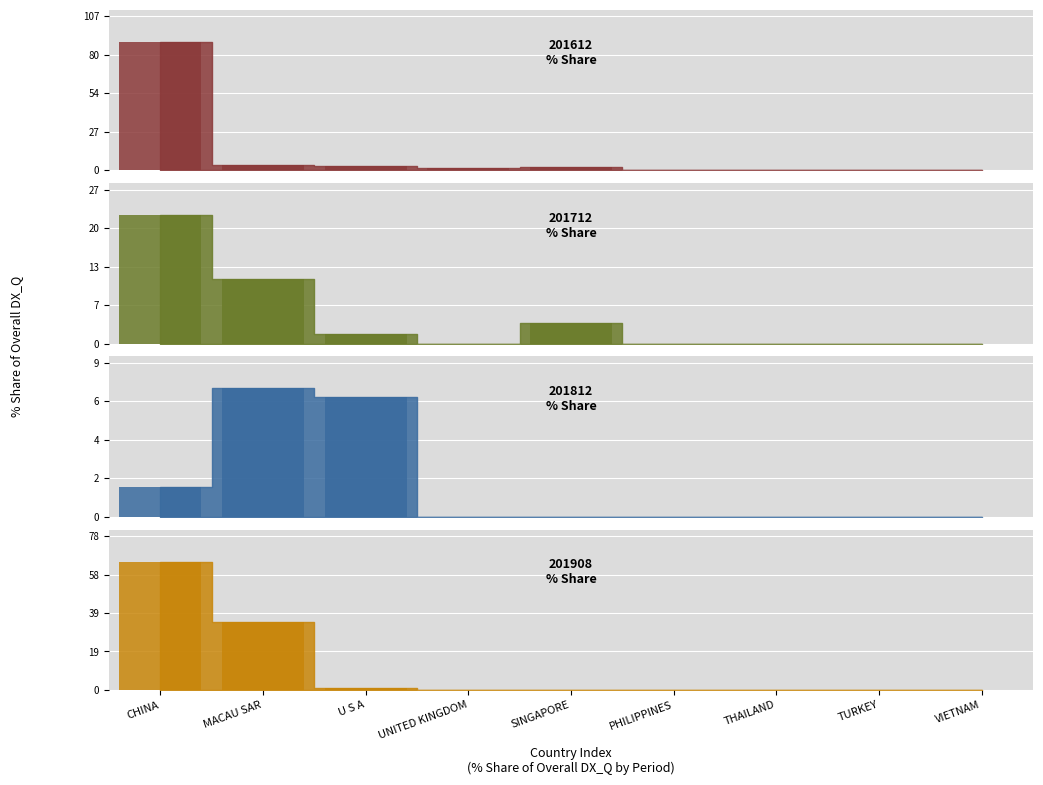

Which label corresponds to the smallest value in the chart?

PHILIPPINES